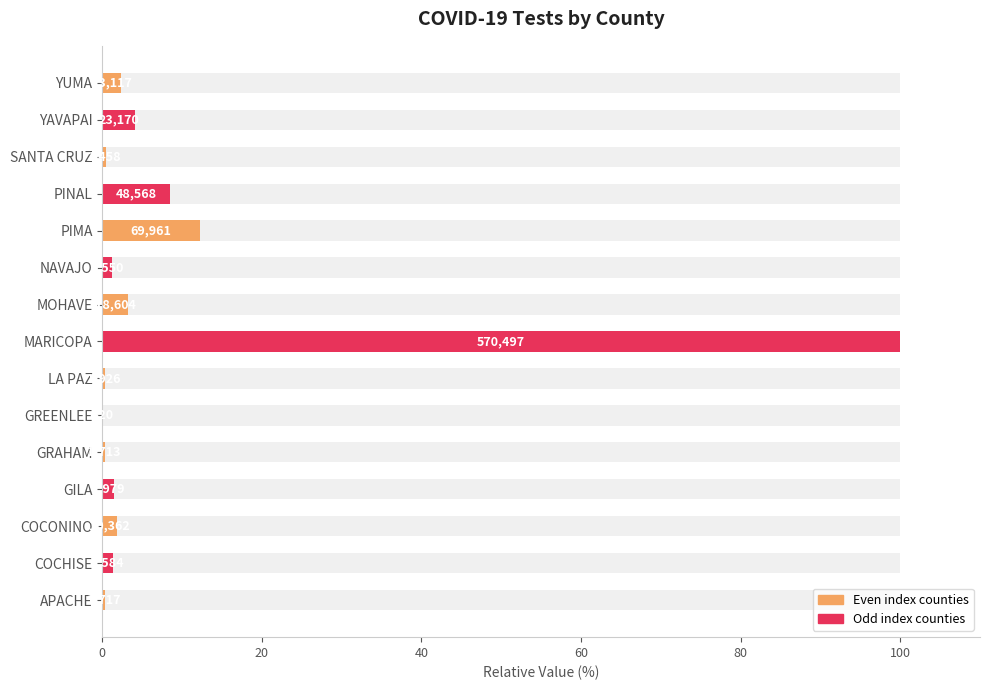

Reading left to right, list all the values displayed in this chart.

2.3	4.1	0.4	8.5	12.3	1.1	3.3	100.0	0.3	0.1	0.3	1.4	1.8	1.3	0.3